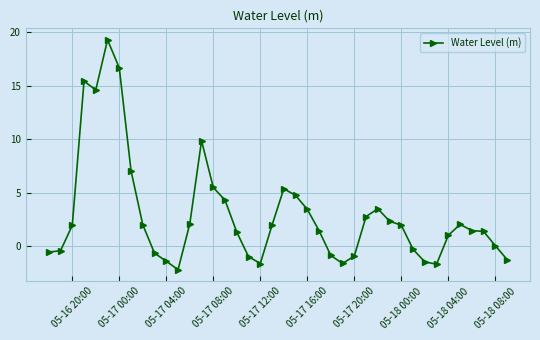

How many lines are shown in the chart?

1